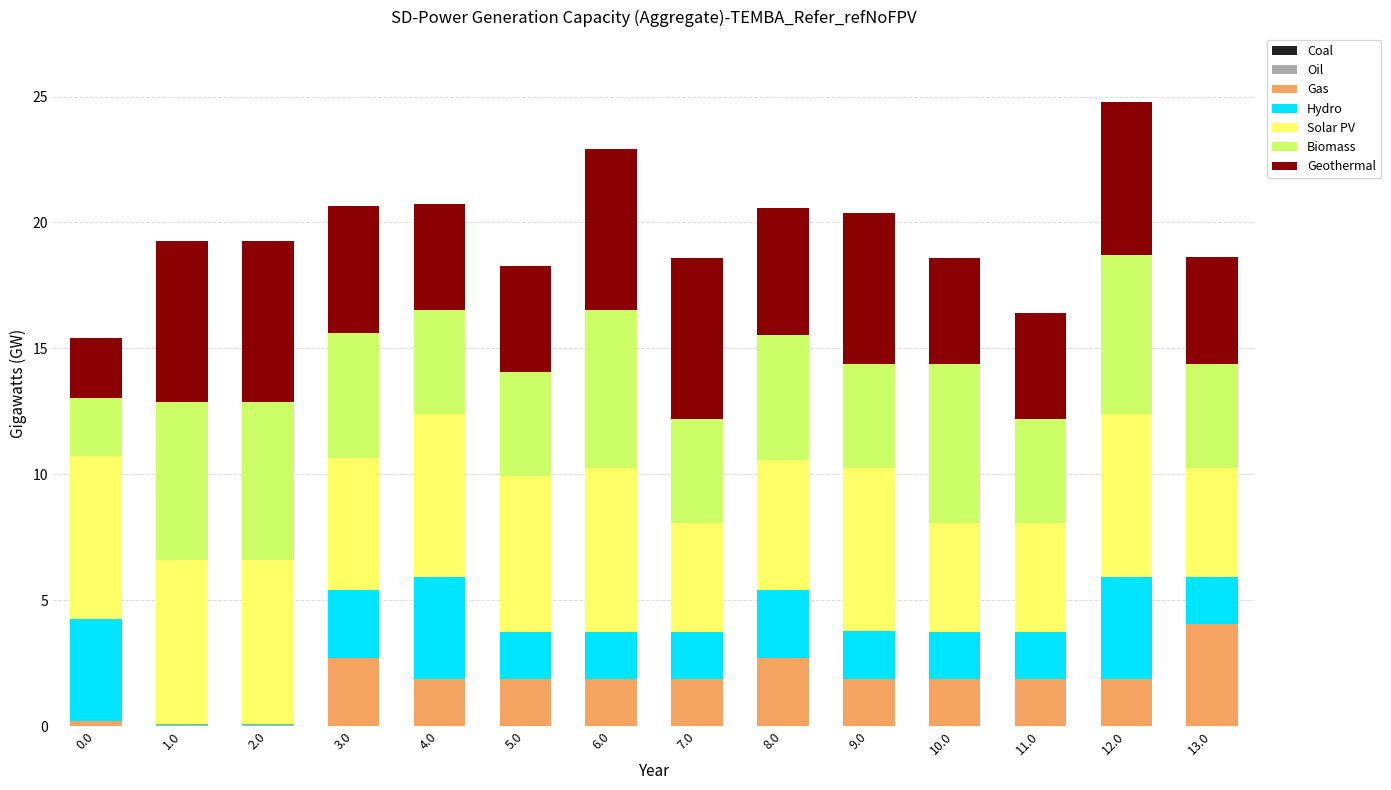

What is the total value across all series at 5.0?

18.3